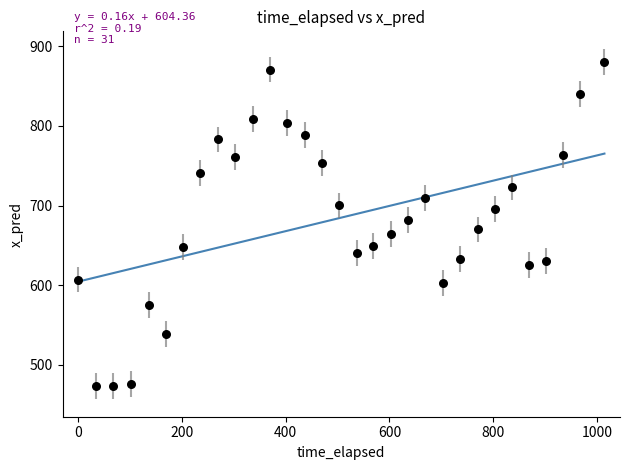

What is the range of X values (max minus min)?

1014.3